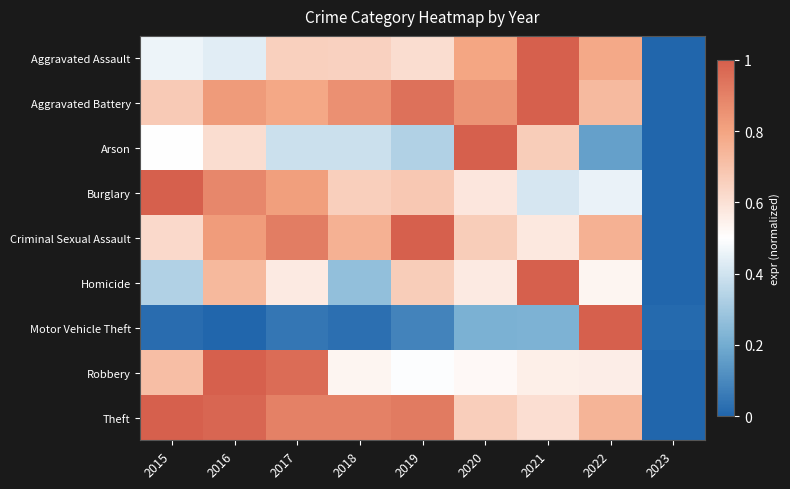

Which label corresponds to the largest value in the chart?

2015